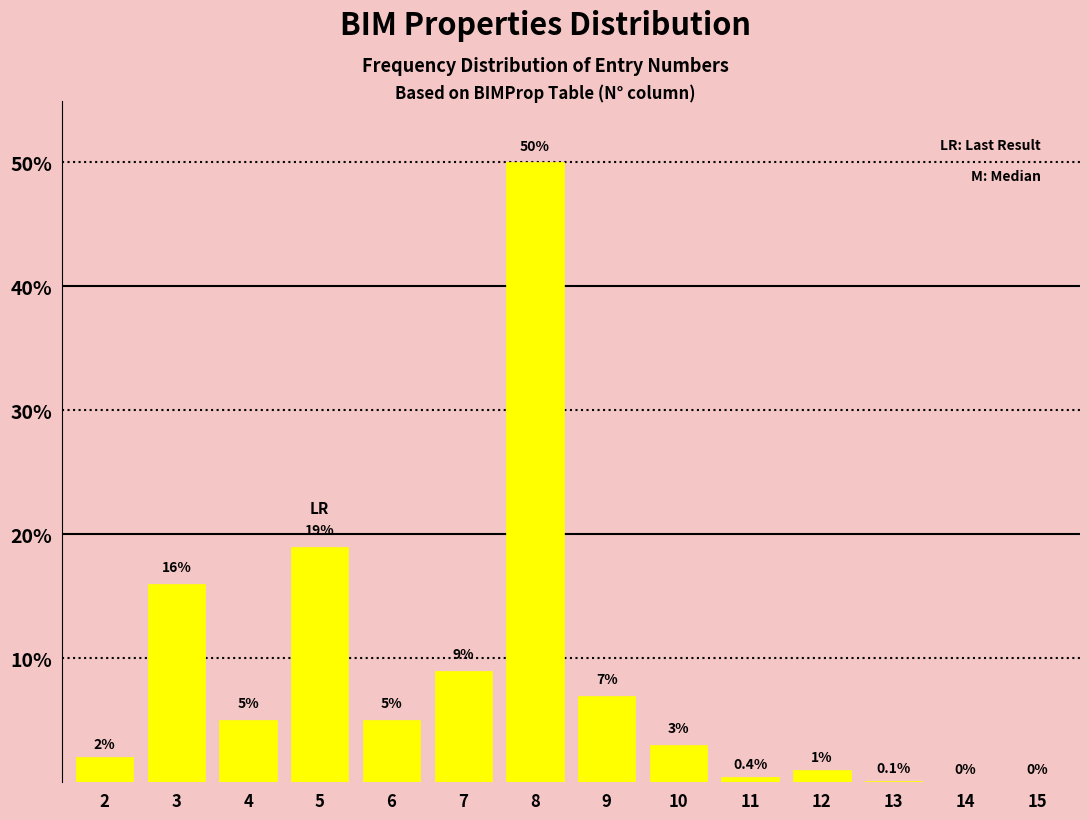

Reading left to right, transcribe all the data shown in this chart.

2=2.0	3=16.0	4=5.0	5=19.0	6=5.0	7=9.0	8=50.0	9=7.0	10=3.0	11=0.4	12=1.0	13=0.1	14=0.0	15=0.0